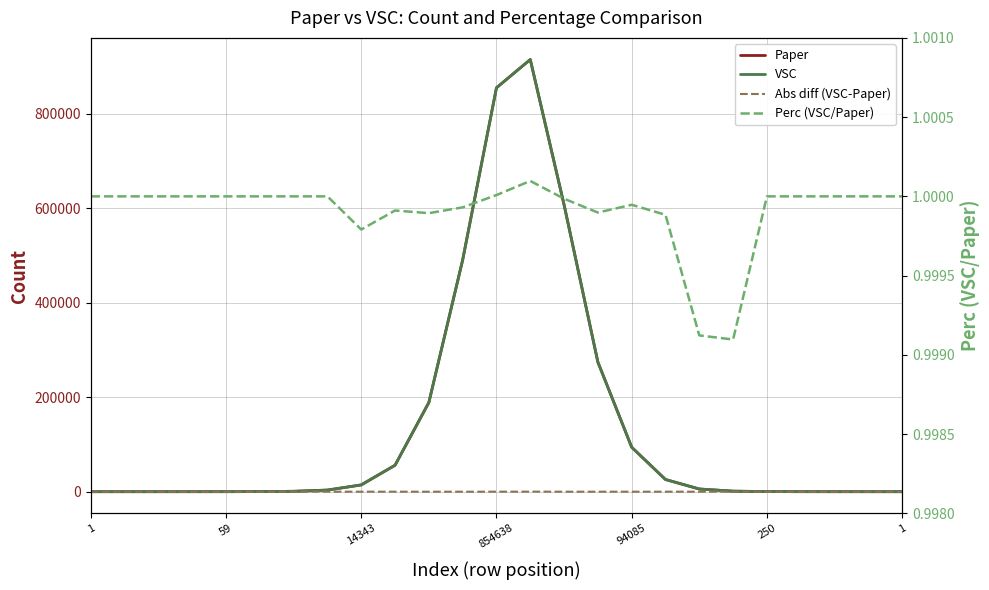

The value of Paper at 250 is 99.2. True or false?

False